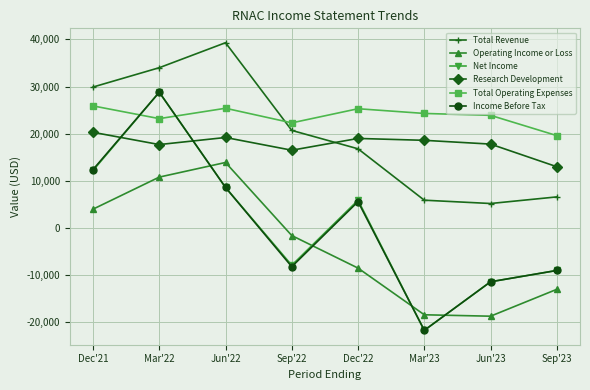

True or false: Total Revenue and Operating Income or Loss intersect in this chart.

False